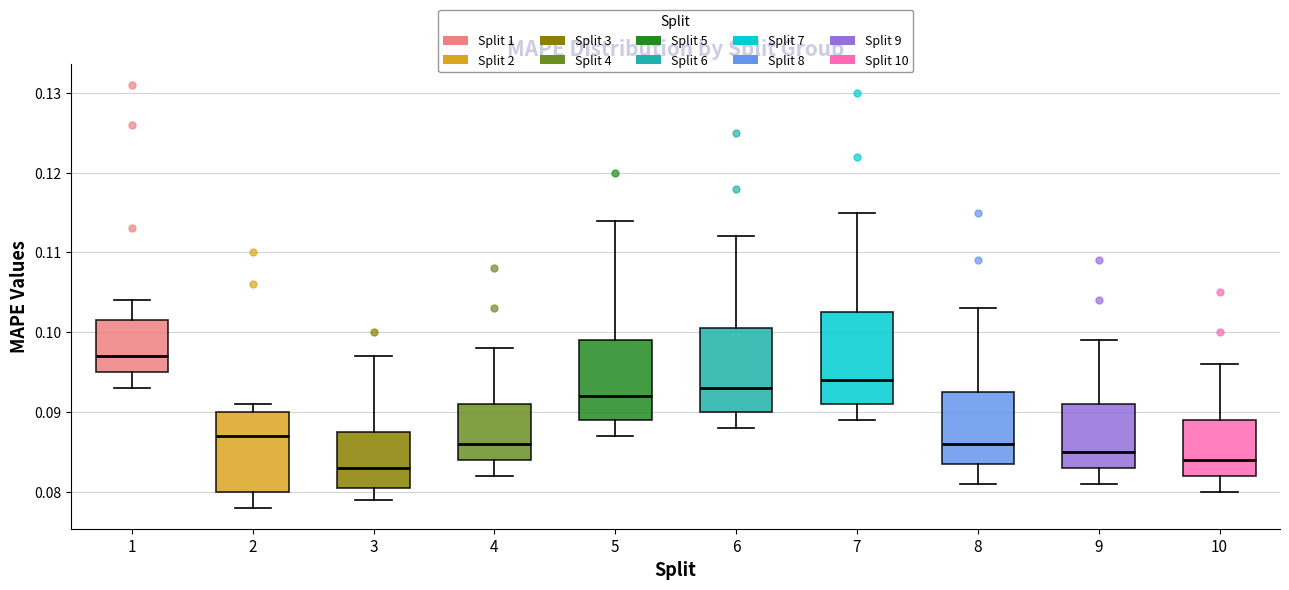

Reading left to right, read every box against the y-axis: the position of its median line, the range the box covers, and the ends of its whiskers. The values are not printed on the chart, so give them approximately, as read against the axis.

1: median 0.097, box 0.095 to 0.102, whiskers 0.093 to 0.104
2: median 0.087, box 0.080 to 0.090, whiskers 0.078 to 0.091
3: median 0.083, box 0.081 to 0.088, whiskers 0.079 to 0.097
4: median 0.086, box 0.084 to 0.091, whiskers 0.082 to 0.098
5: median 0.092, box 0.089 to 0.099, whiskers 0.087 to 0.114
6: median 0.093, box 0.090 to 0.101, whiskers 0.088 to 0.112
7: median 0.094, box 0.091 to 0.103, whiskers 0.089 to 0.115
8: median 0.086, box 0.084 to 0.093, whiskers 0.081 to 0.103
9: median 0.085, box 0.083 to 0.091, whiskers 0.081 to 0.099
10: median 0.084, box 0.082 to 0.089, whiskers 0.080 to 0.096